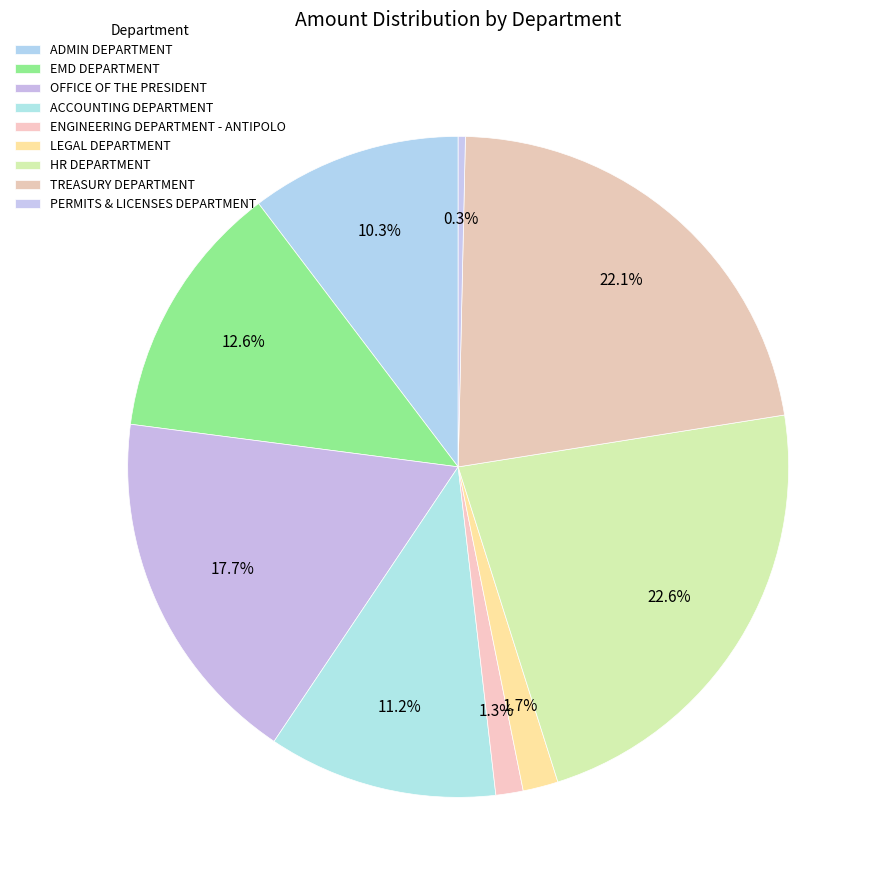

Which slice is the smallest?

PERMITS & LICENSES DEPARTMENT